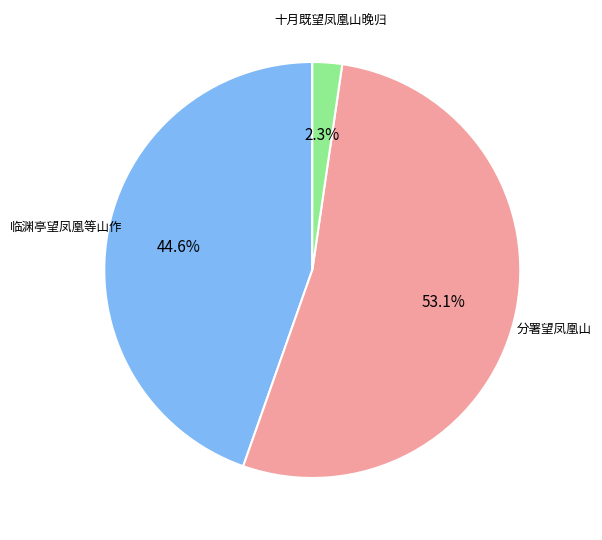

How many slices are in this pie chart?

3